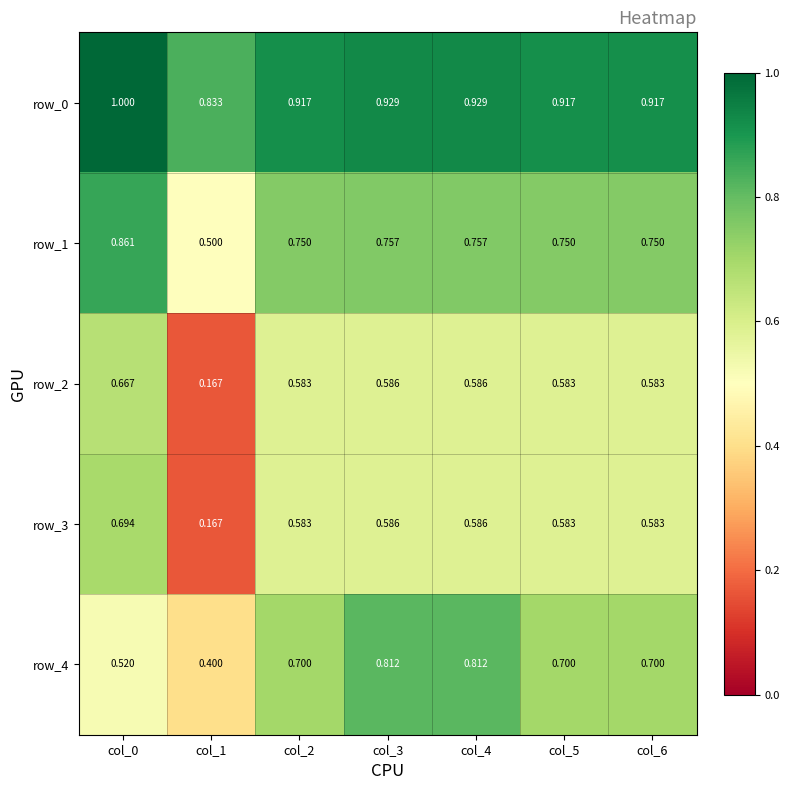

The row_2 series shows 1.0 at col_0. True or false?

False